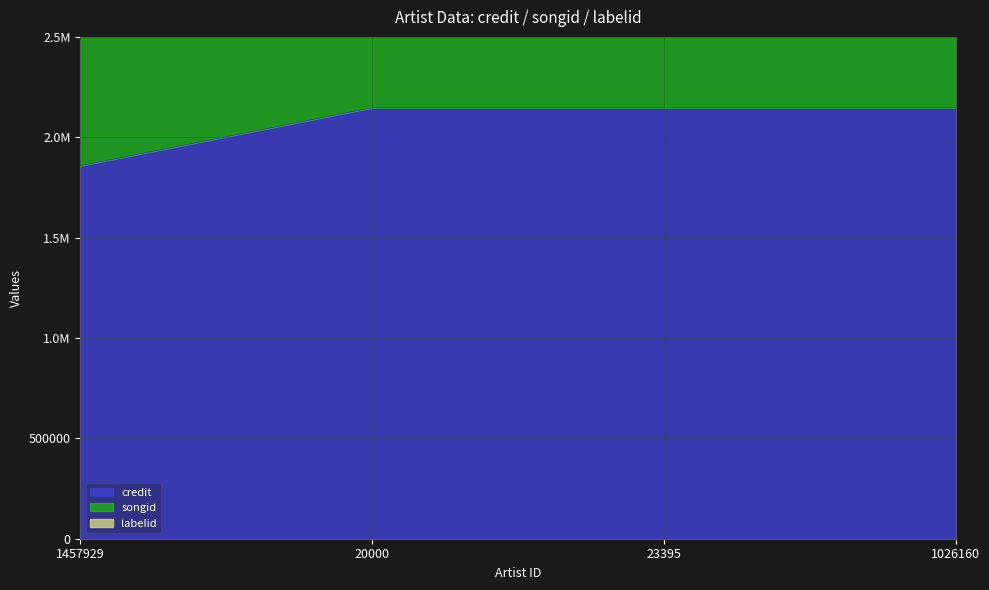

True or false: labelid has more than 2 points higher than both neighbors.

False